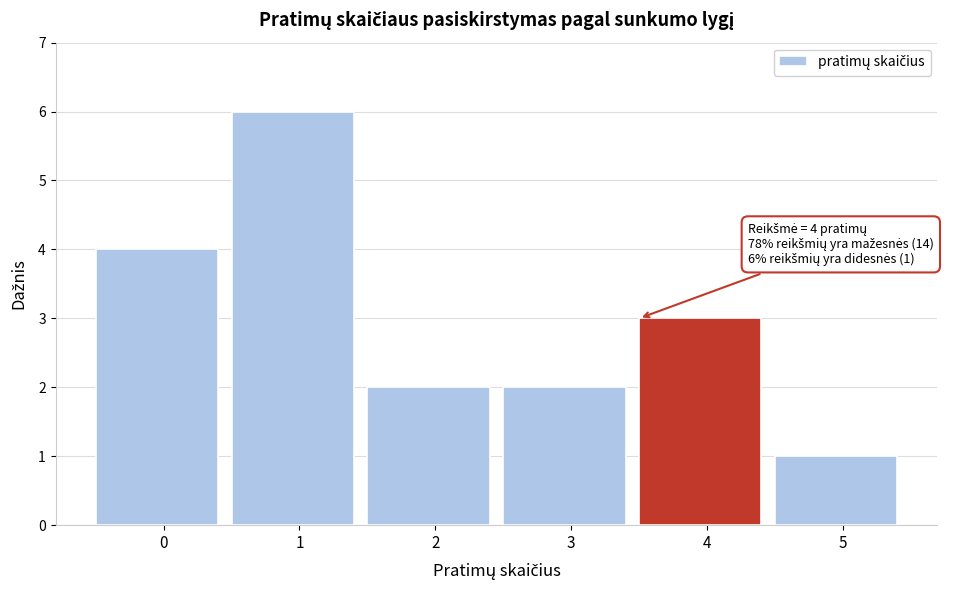

Reading left to right, transcribe all the data shown in this chart.

4	6	2	2	3	1